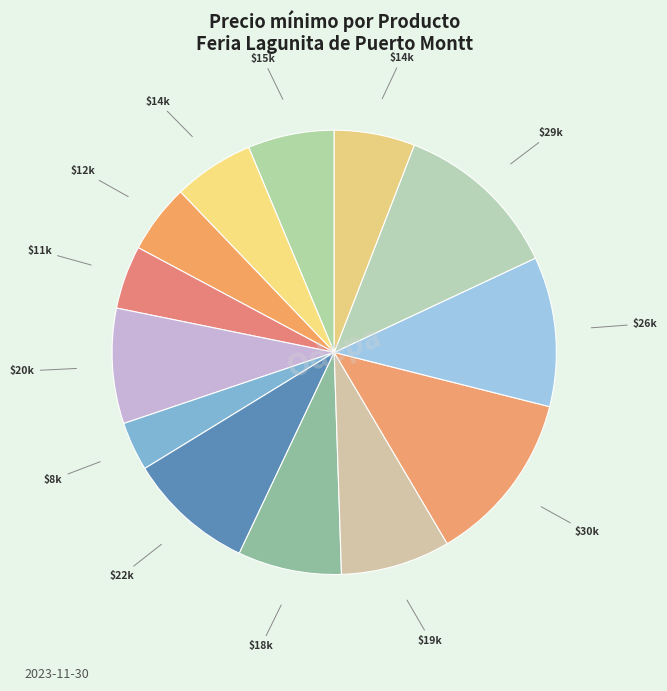

How many slices are in this pie chart?

13